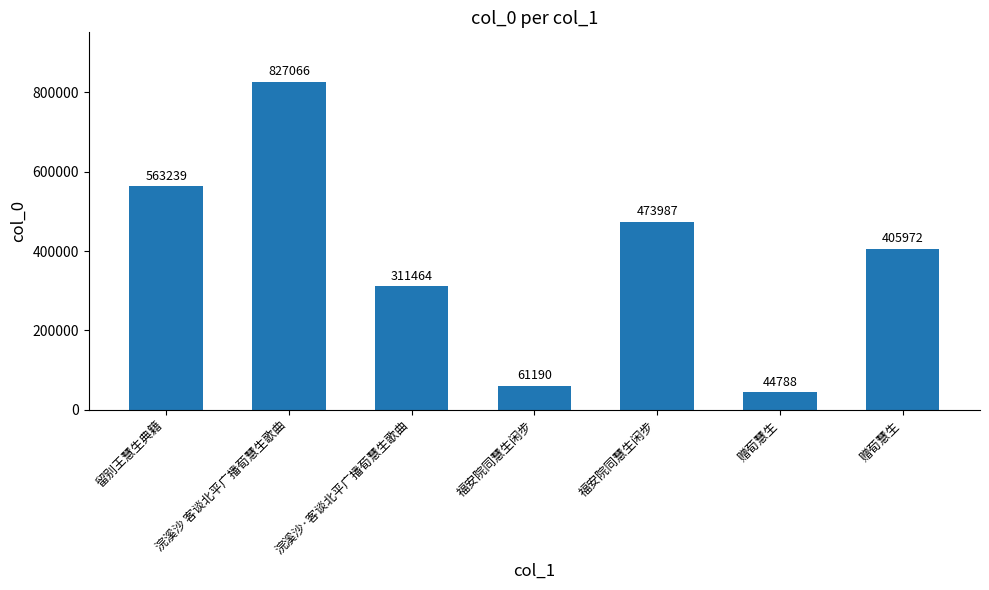

What is the change in value from 福安院同慧生闲步 to 赠荀慧生?

-16402